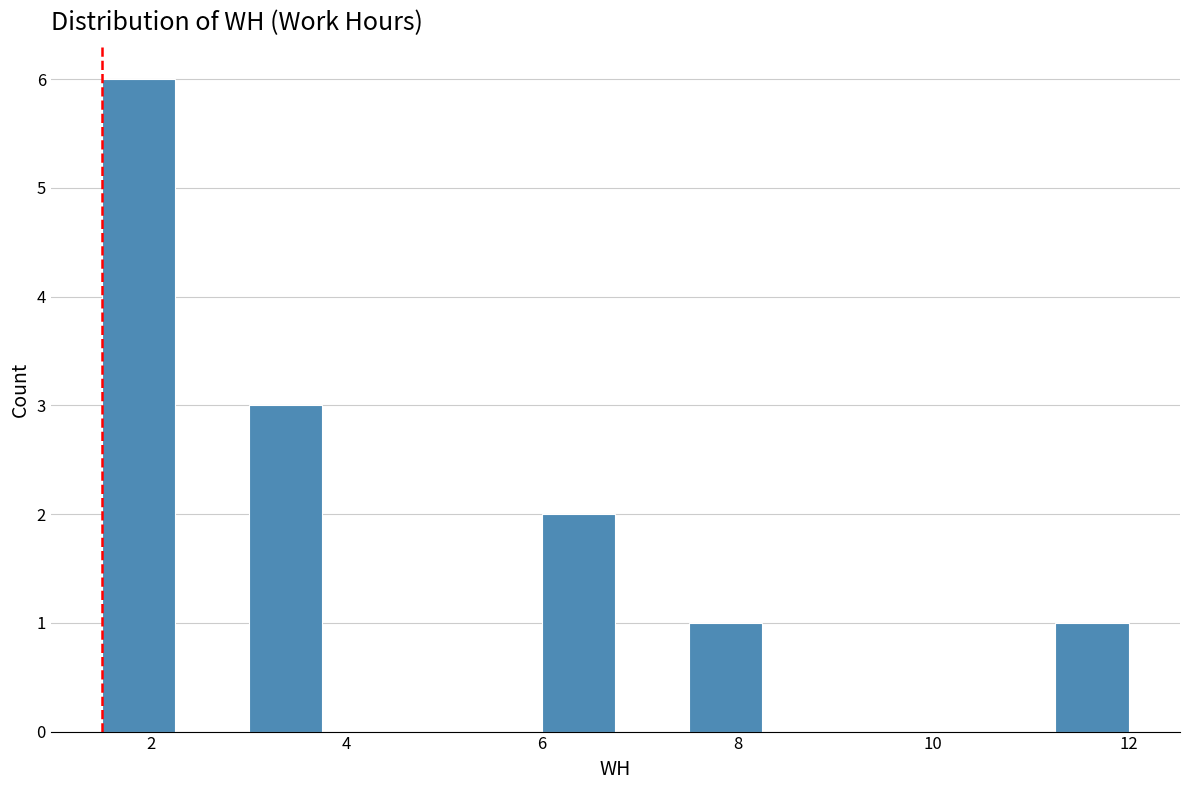

Around what value on the x-axis is the tallest bar? Give the approximate position of its centre, as read against the axis.

1.8